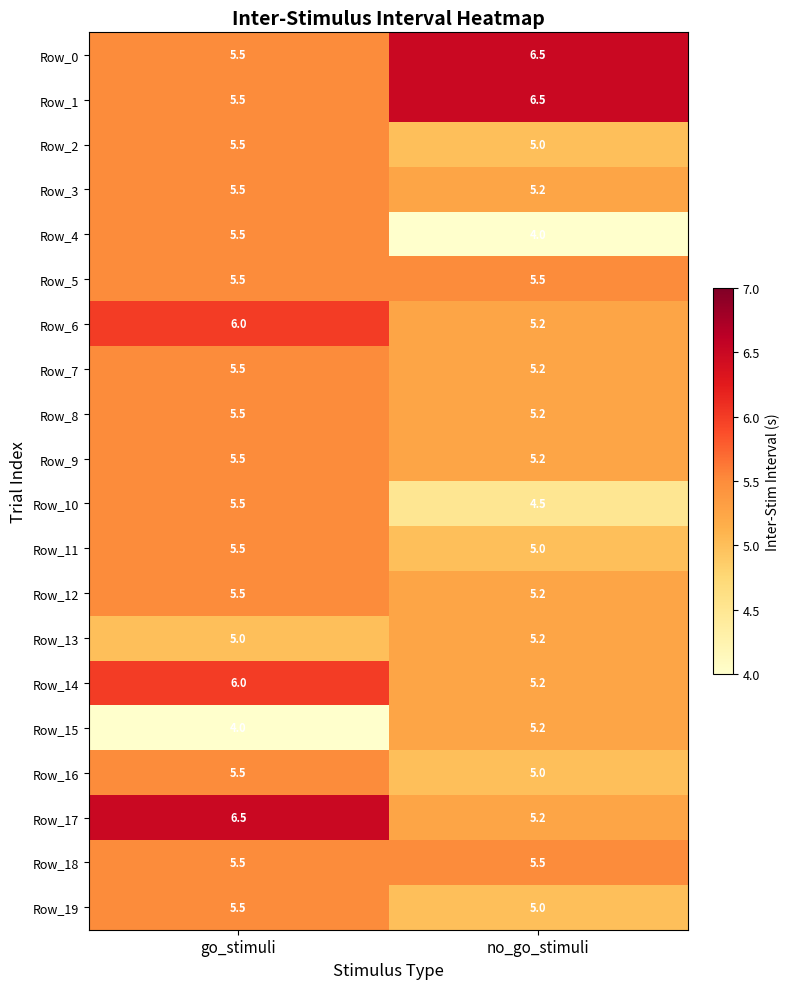

At which label does Row_6 reach its minimum?

no_go_stimuli